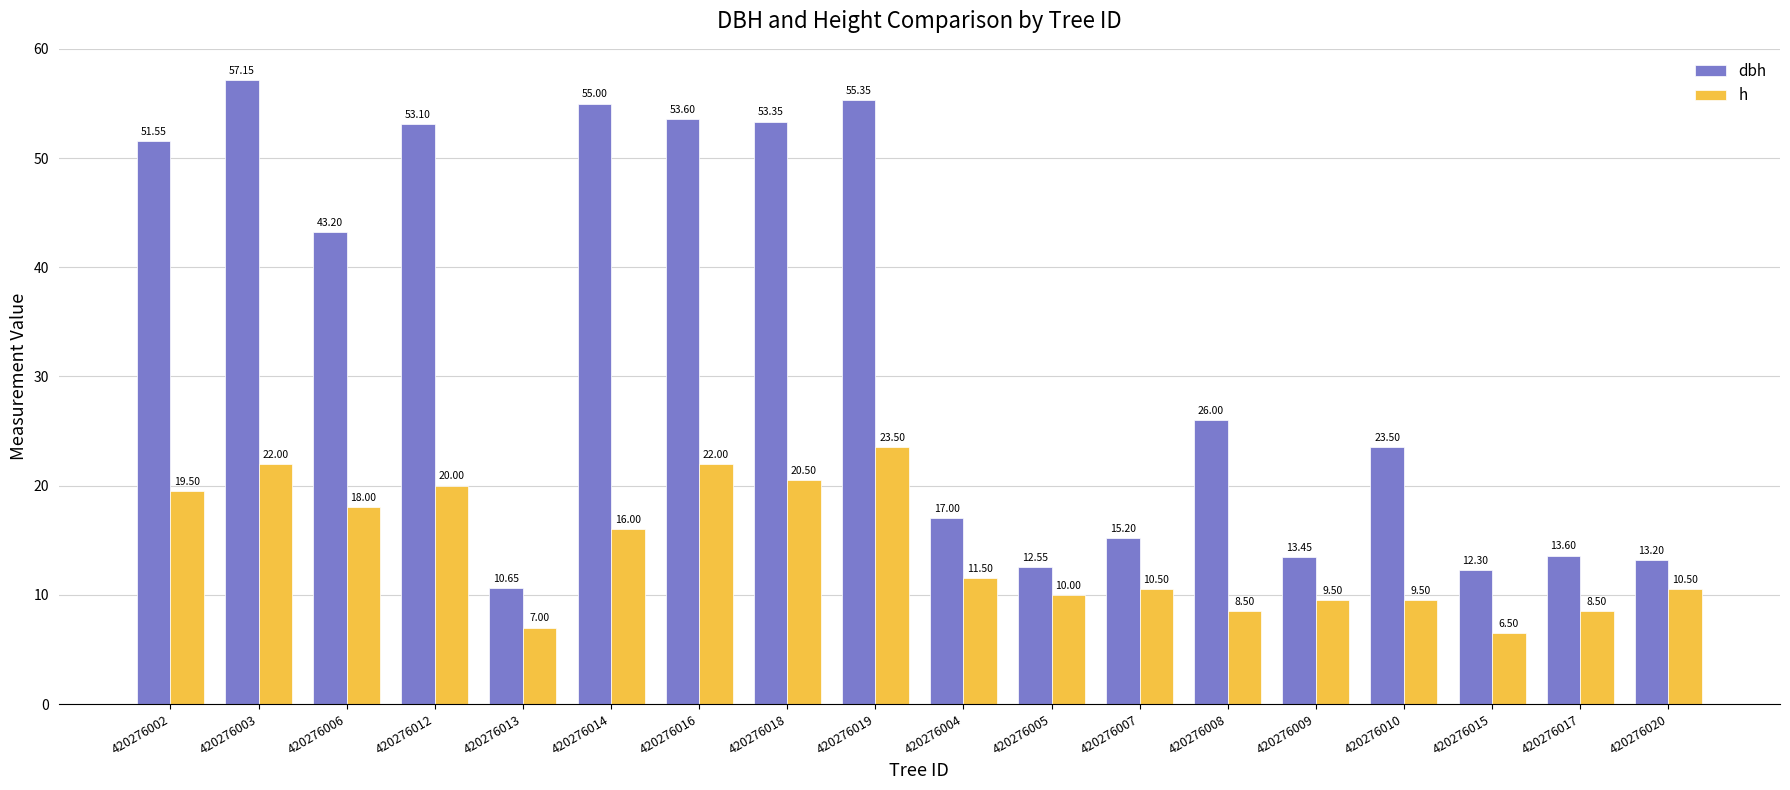

At which label is dbh closest to 33?

420276008